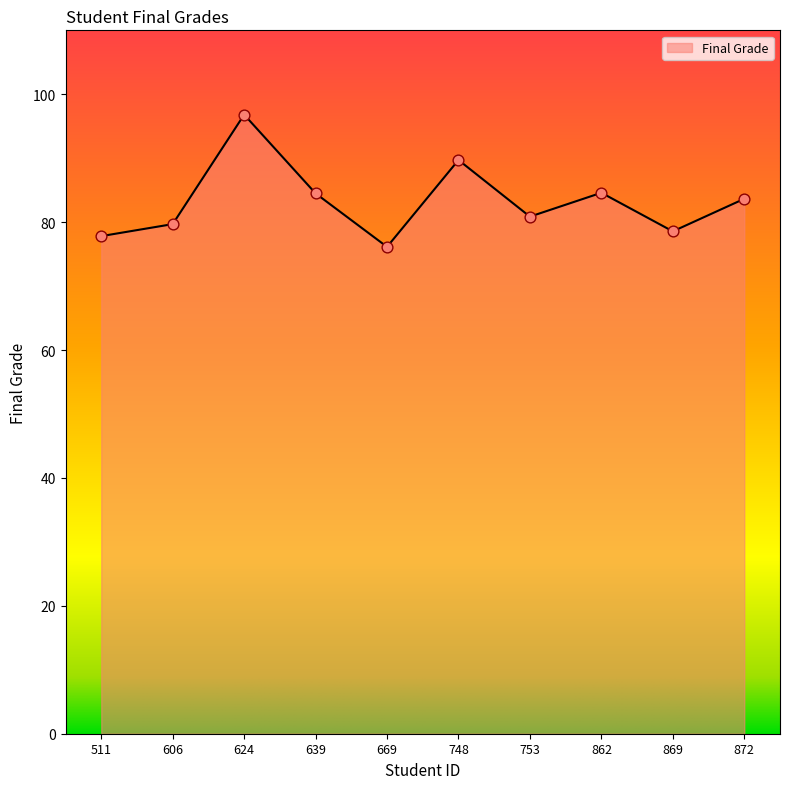

Between 869 and 753, which is larger?

753